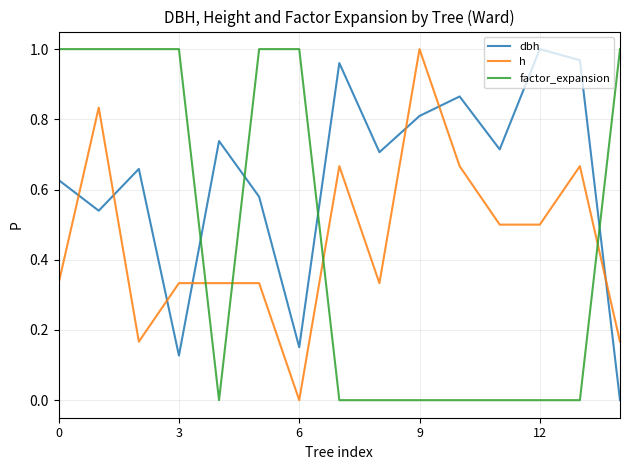

Which series ends up on top after the final intersection of dbh and h?

h